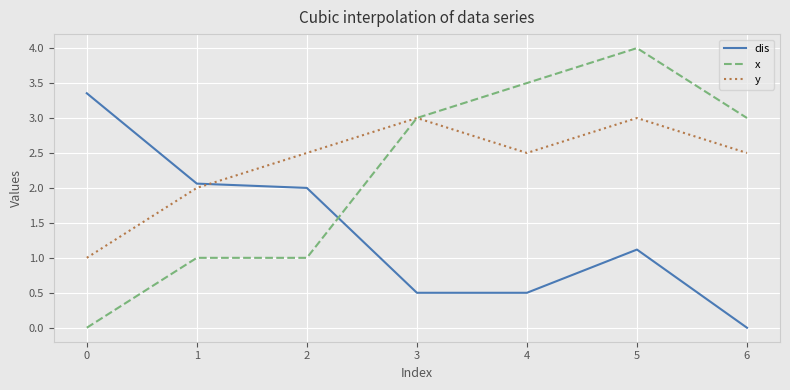

Rank the series by their maximum value, from highest to lowest.

x, dis, y